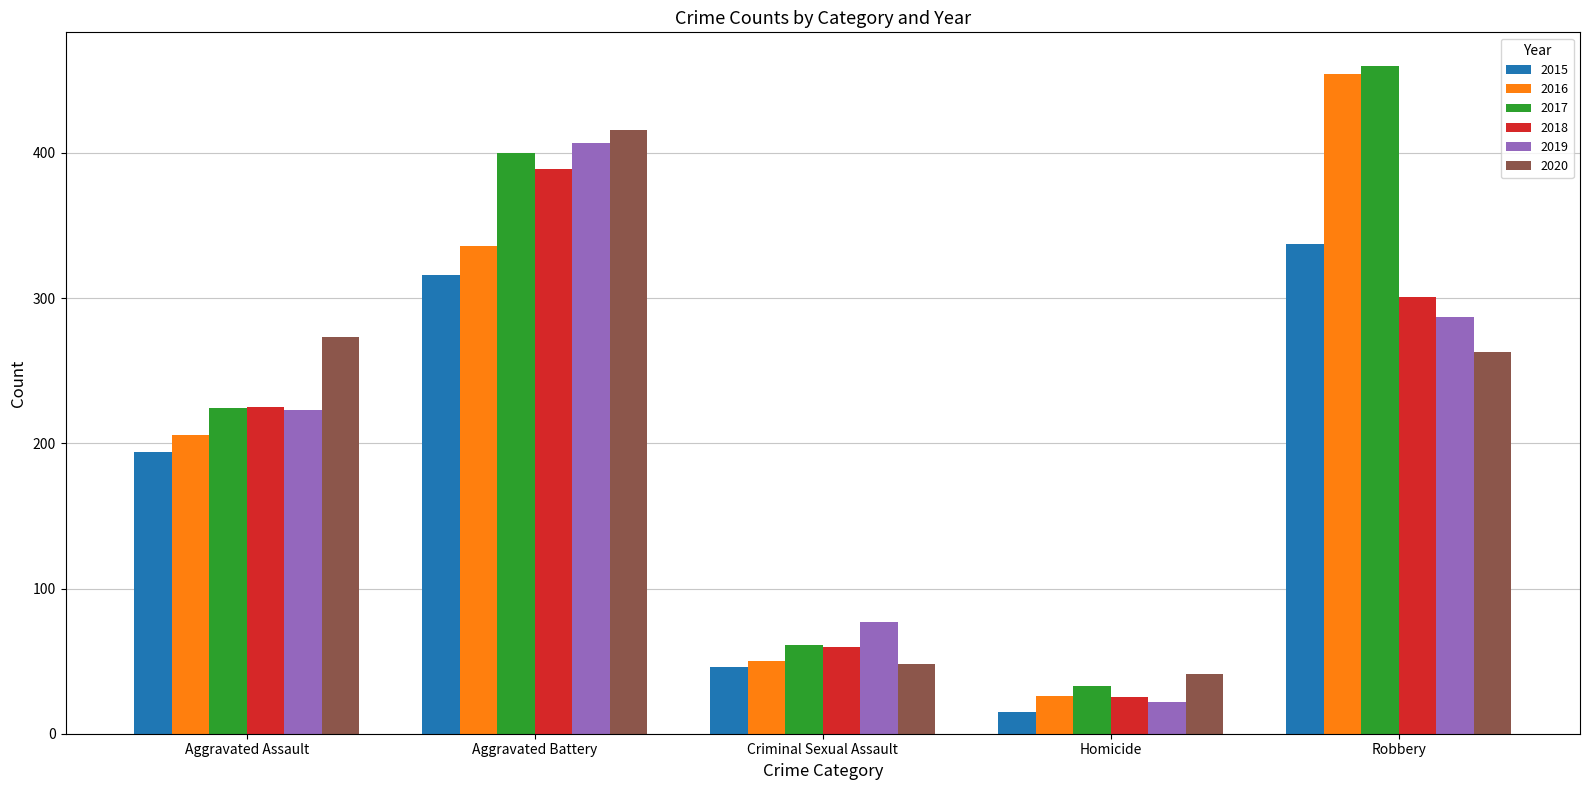

What is the sum of all 2016 values?

1072